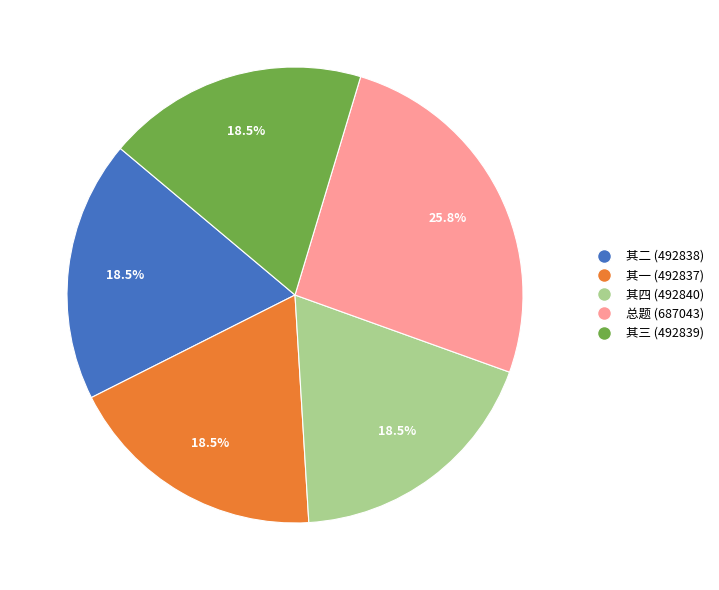

How many slices are in this pie chart?

5